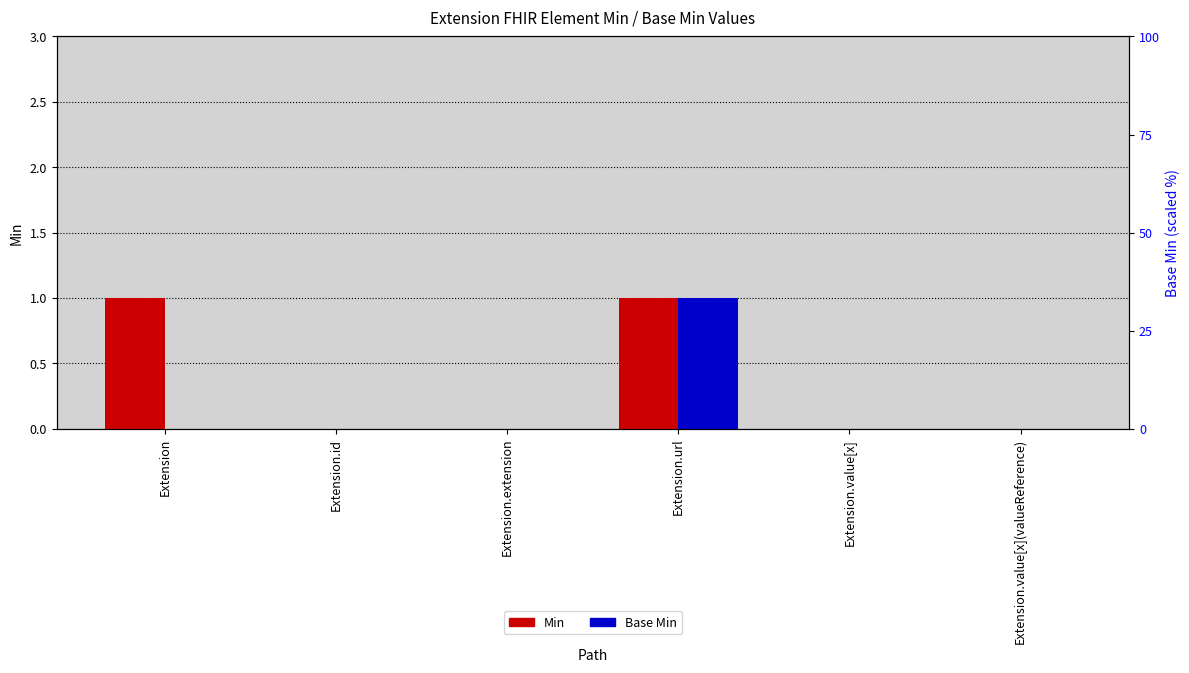

Reading right to left, transcribe all the data shown in this chart.

Min: 0	0	1	0	0	1
Base Min: 0	0	1	0	0	0